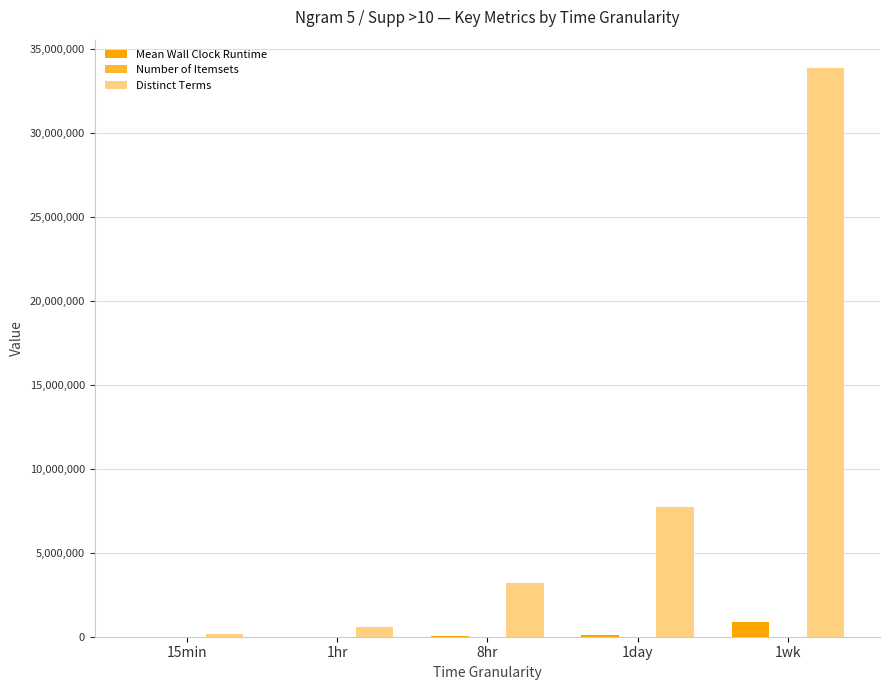

What is the greatest value displayed?

33840609.5